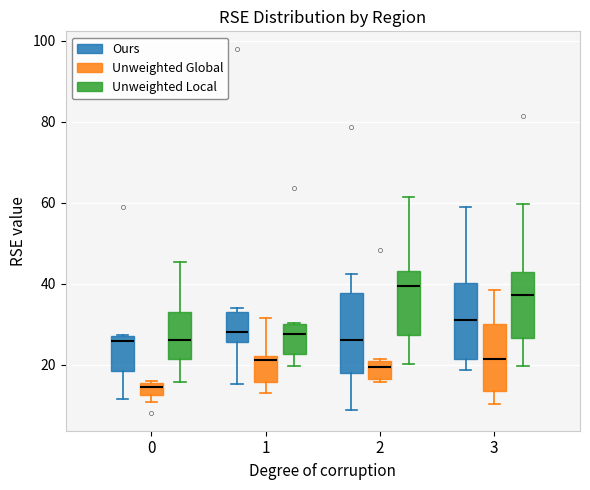

Where is the lower edge of the box for 0 (Ours) on the y-axis? The values are not printed on the chart, so give them approximately, as read against the axis.

18